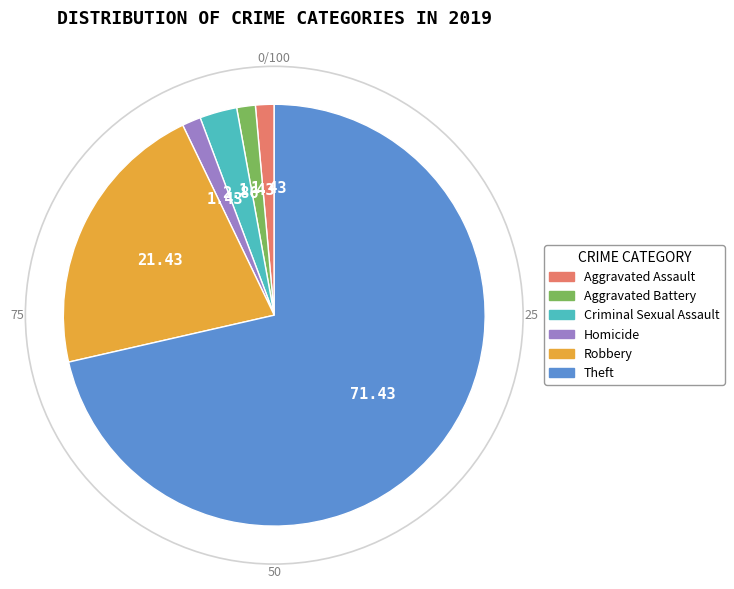

Do Aggravated Assault and Criminal Sexual Assault together represent more than half of the pie?

No